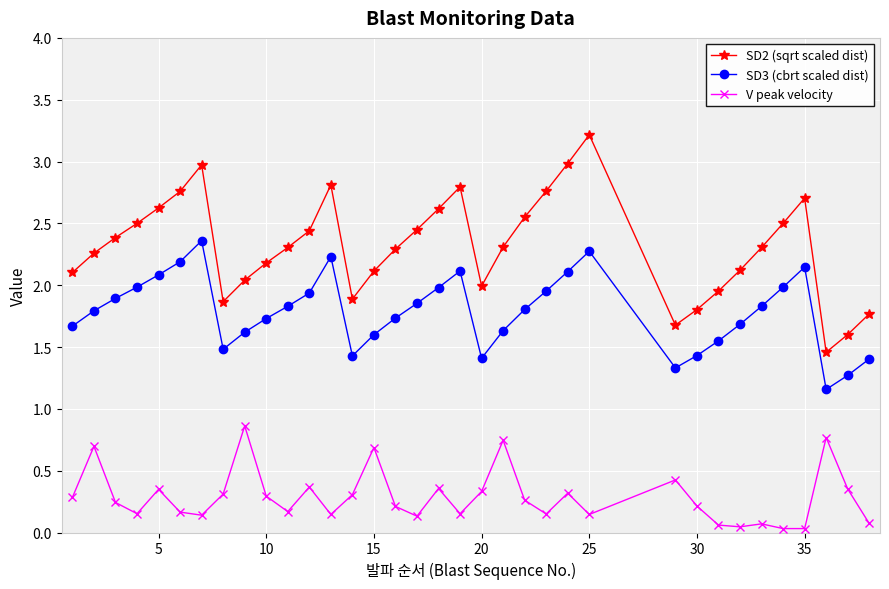

Does the chart display data point markers on the line(s)?

Yes